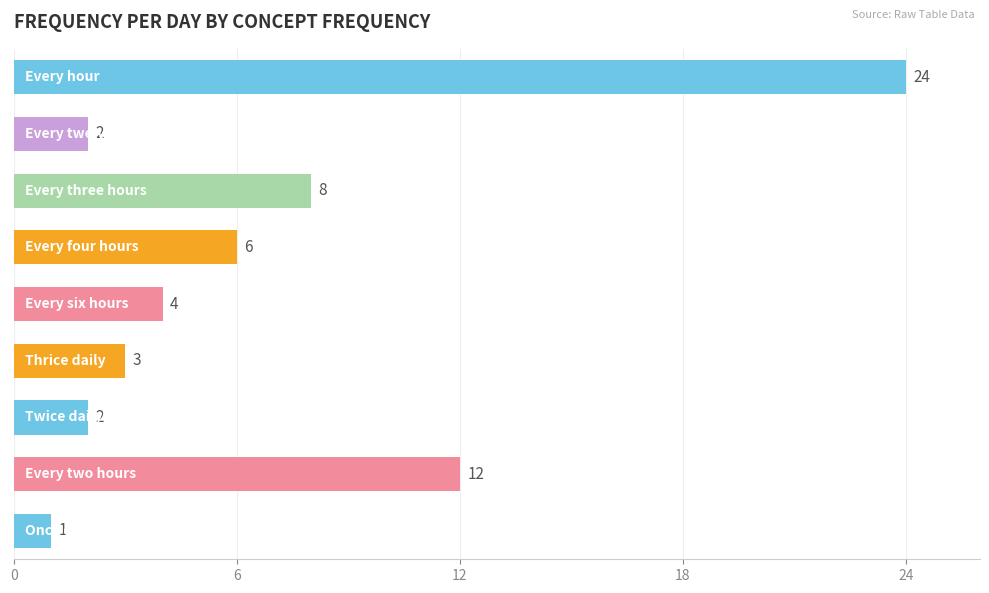

How many bars are there in total?

9